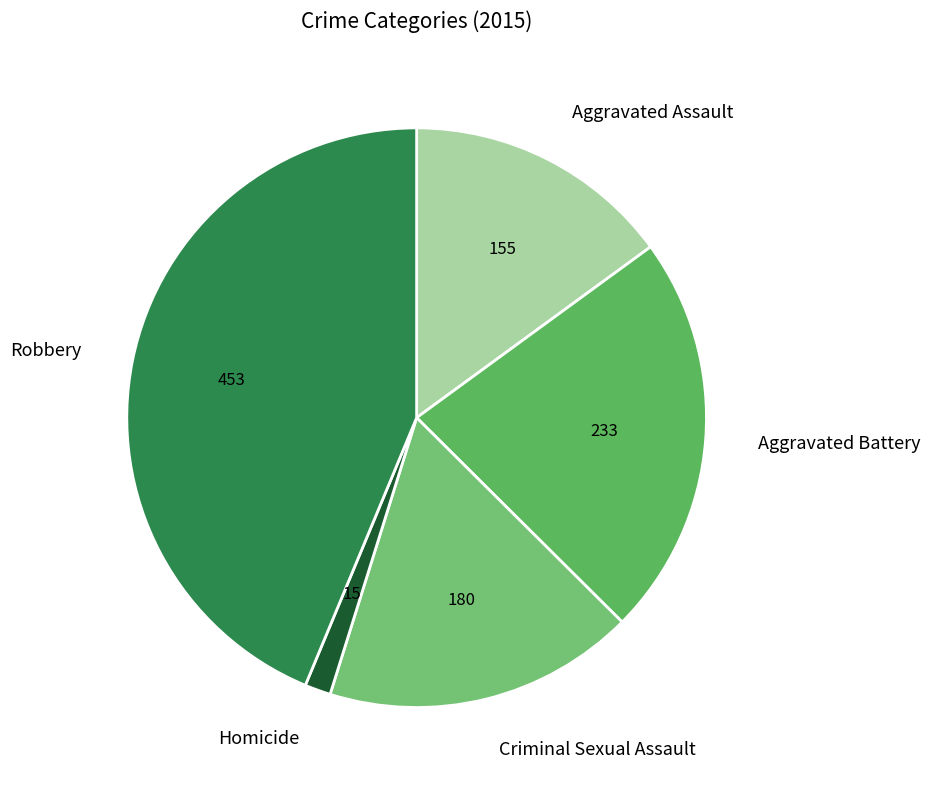

How many slices are in this pie chart?

5